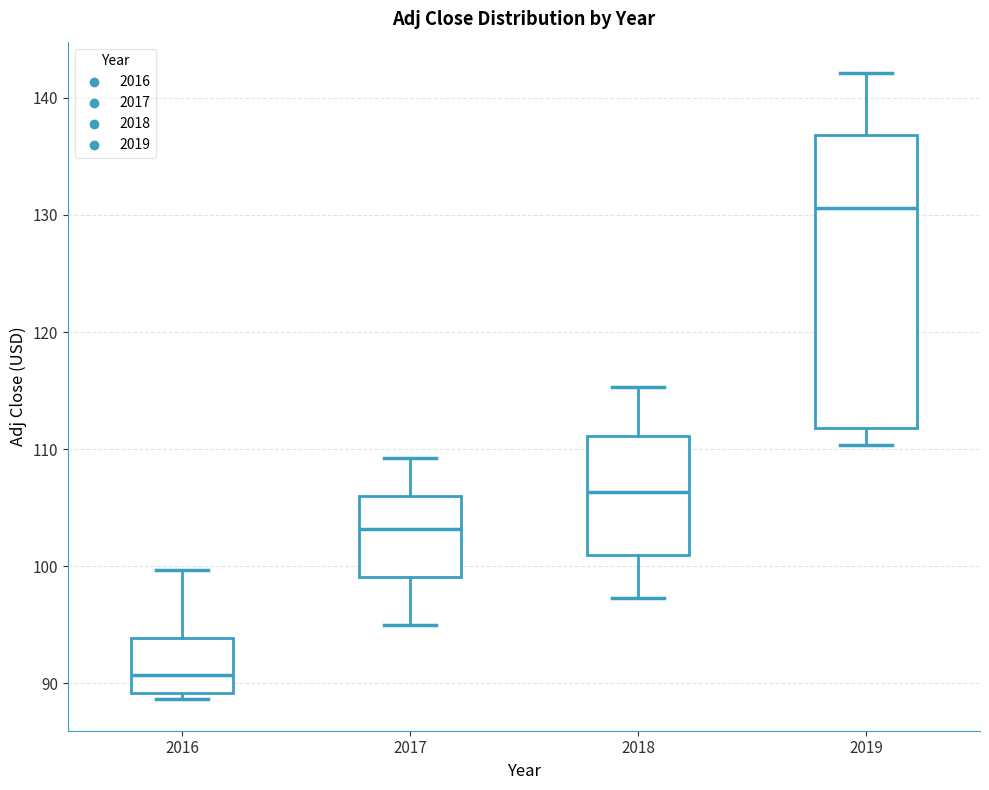

Where is the lower edge of the box at x = 2017 on the y-axis? The values are not printed on the chart, so give them approximately, as read against the axis.

99